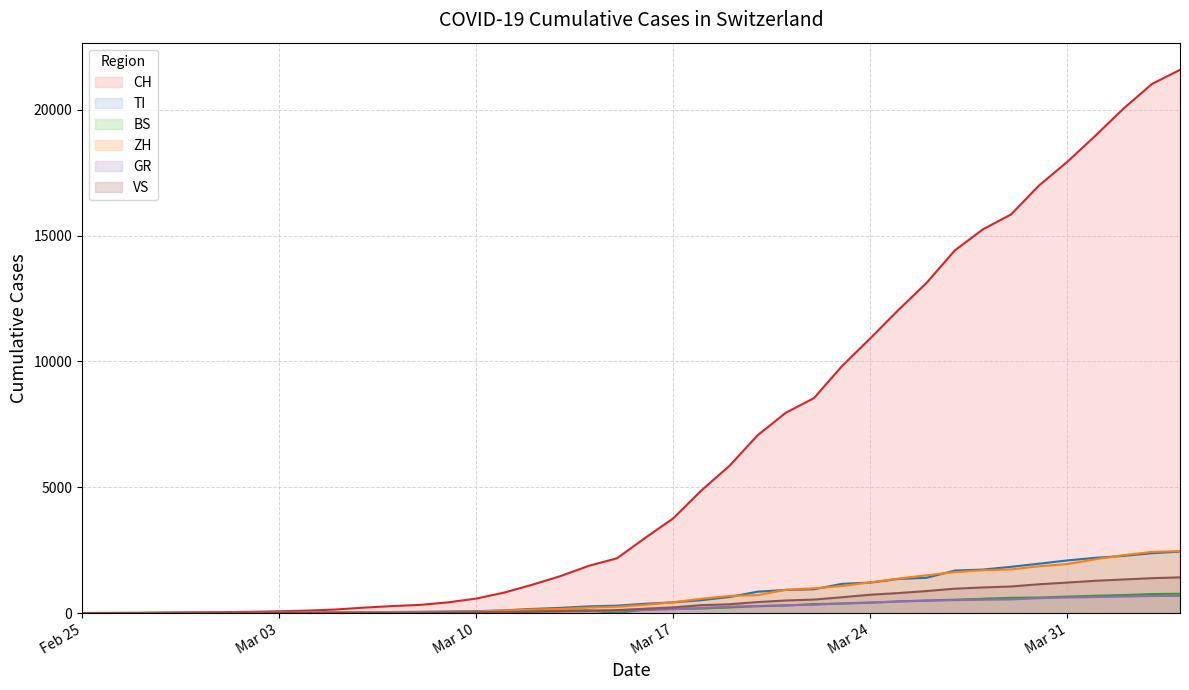

What is the maximum value shown in the chart?

21585